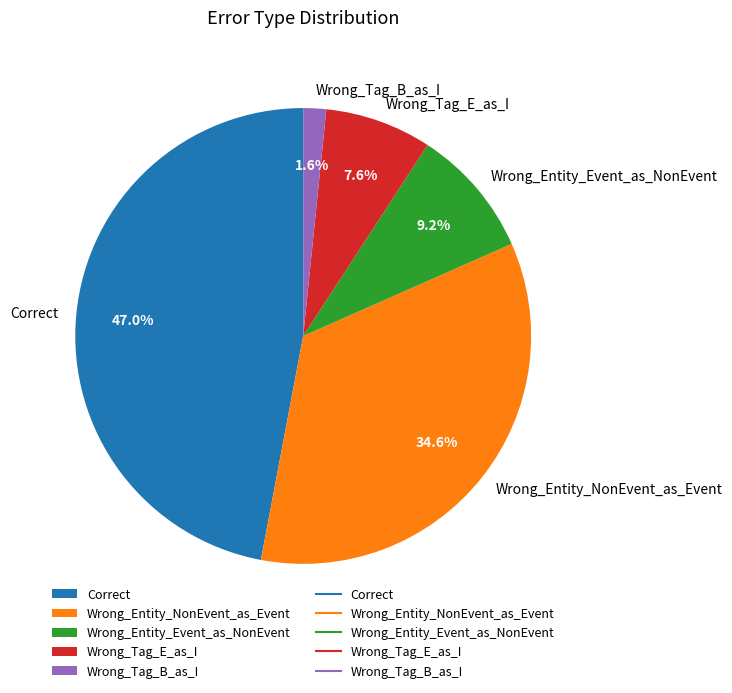

Does any single category account for the majority?

No